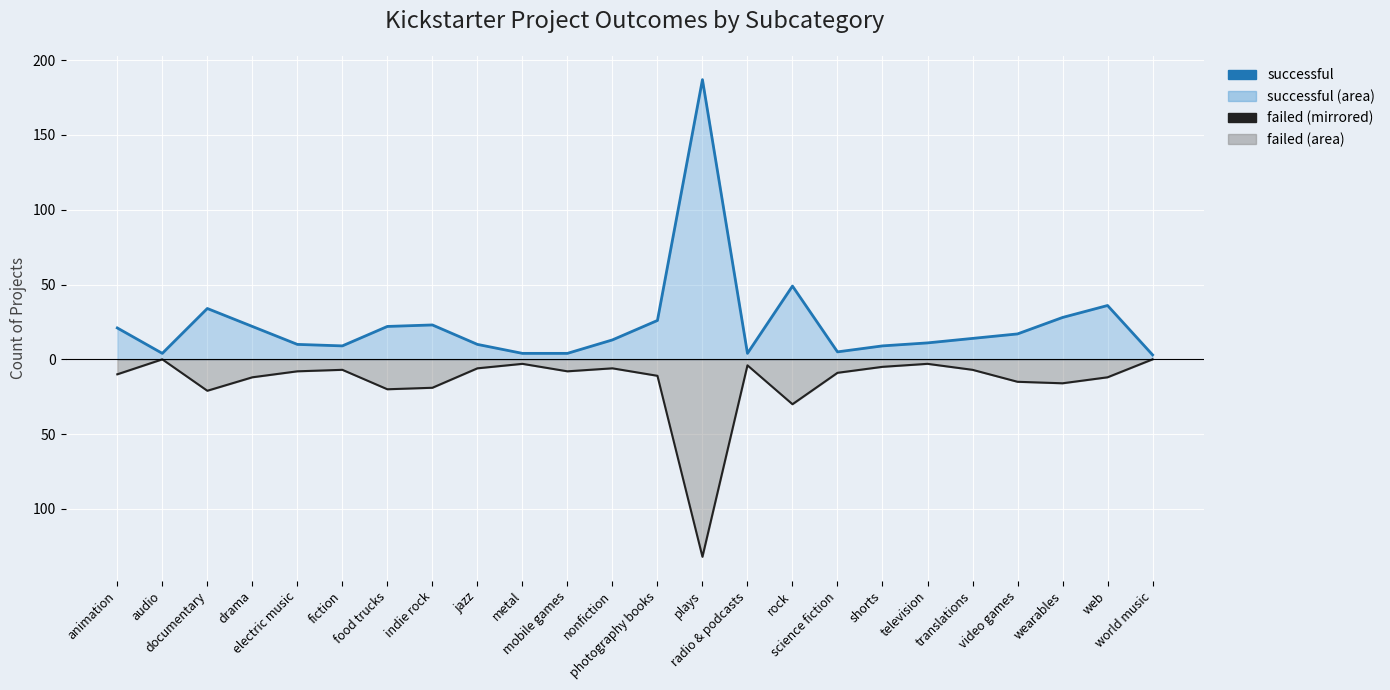

Is the value of failed (mirrored) at audio greater than the value of successful at electric music?

No